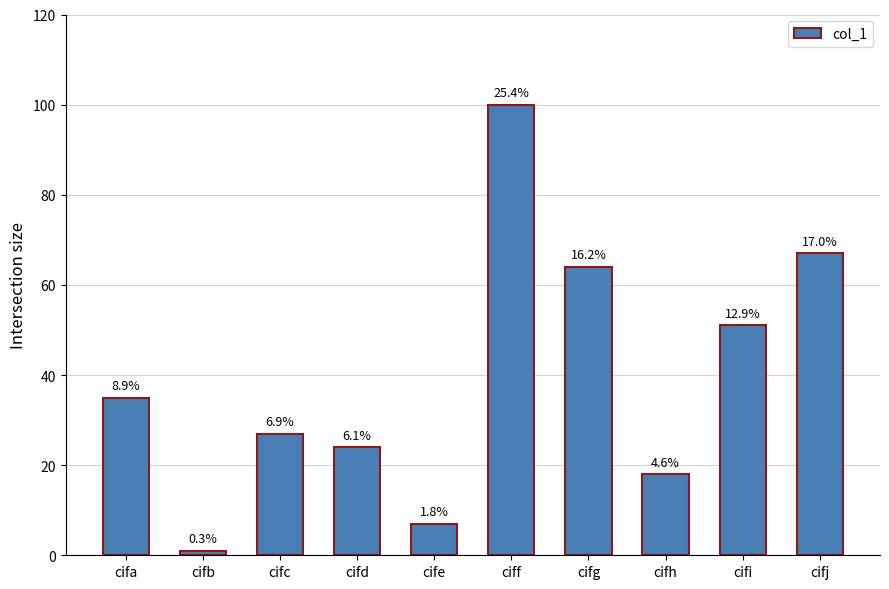

Does the chart contain any negative values?

No